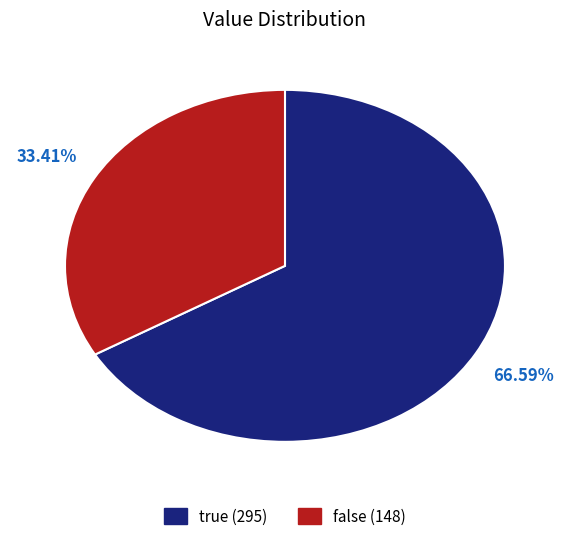

What is the majority slice?

true